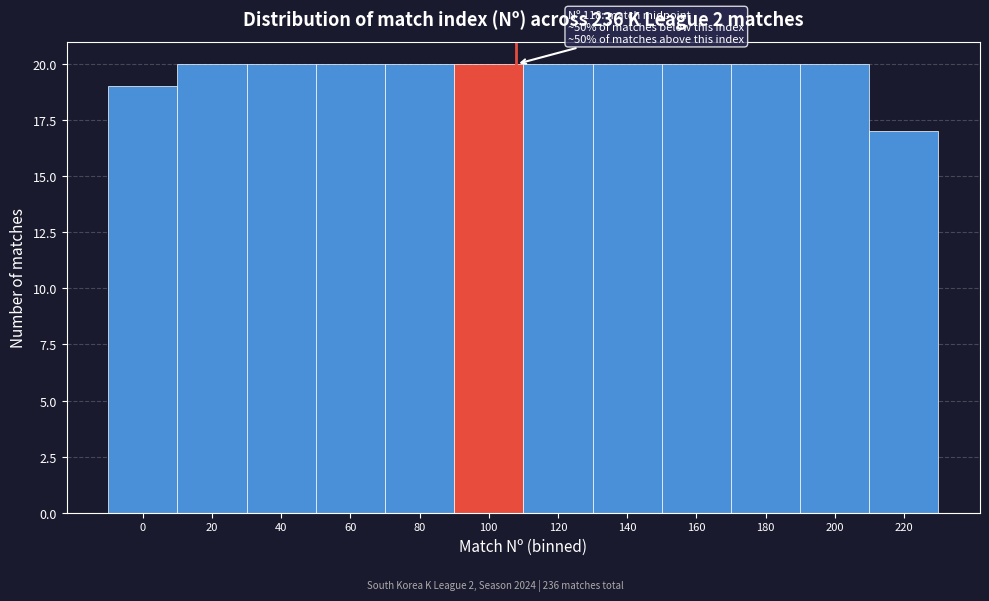

Reading left to right, what are all the values shown in this chart?

0=19	20=20	40=20	60=20	80=20	100=20	120=20	140=20	160=20	180=20	200=20	220=17